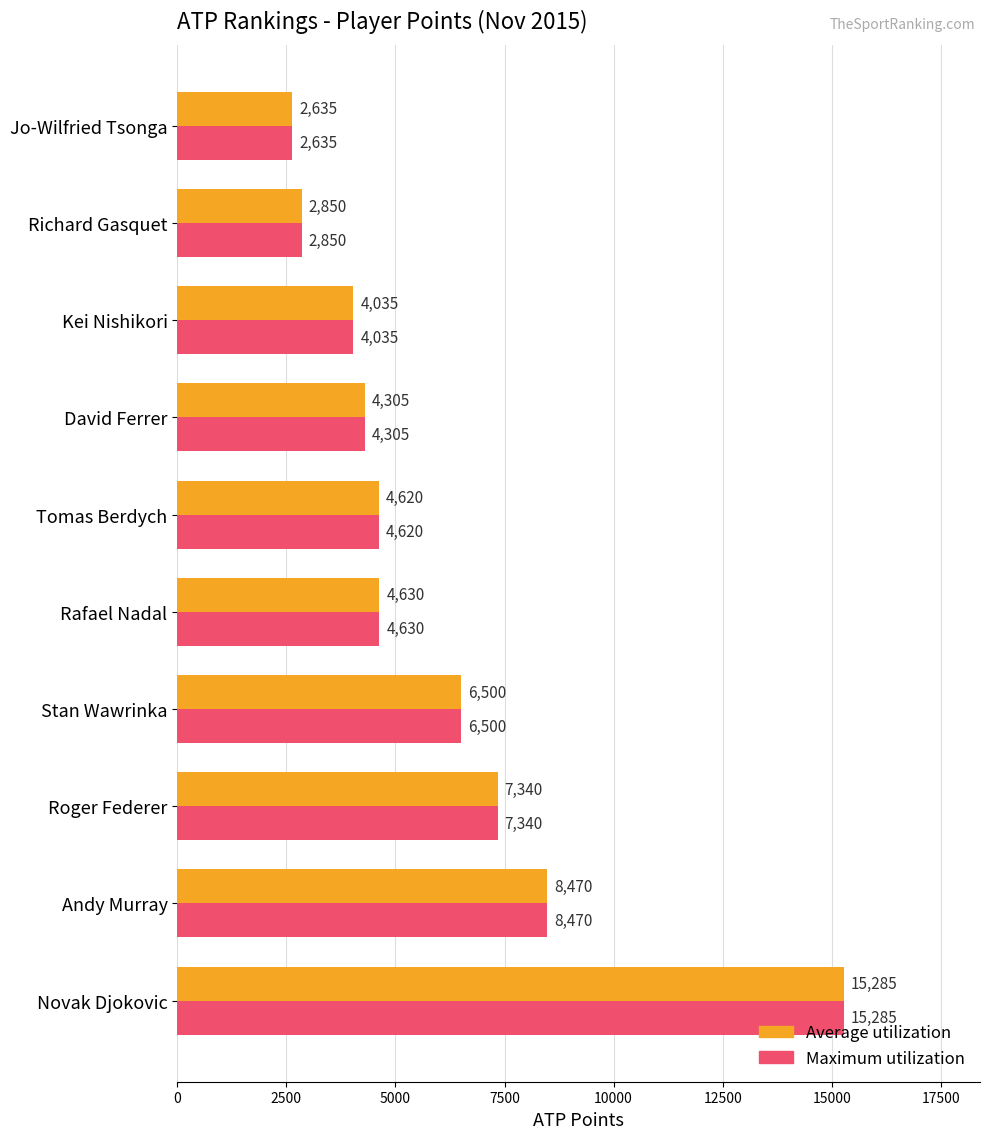

What is the difference between the maximum and minimum values in the Average utilization series?

12650